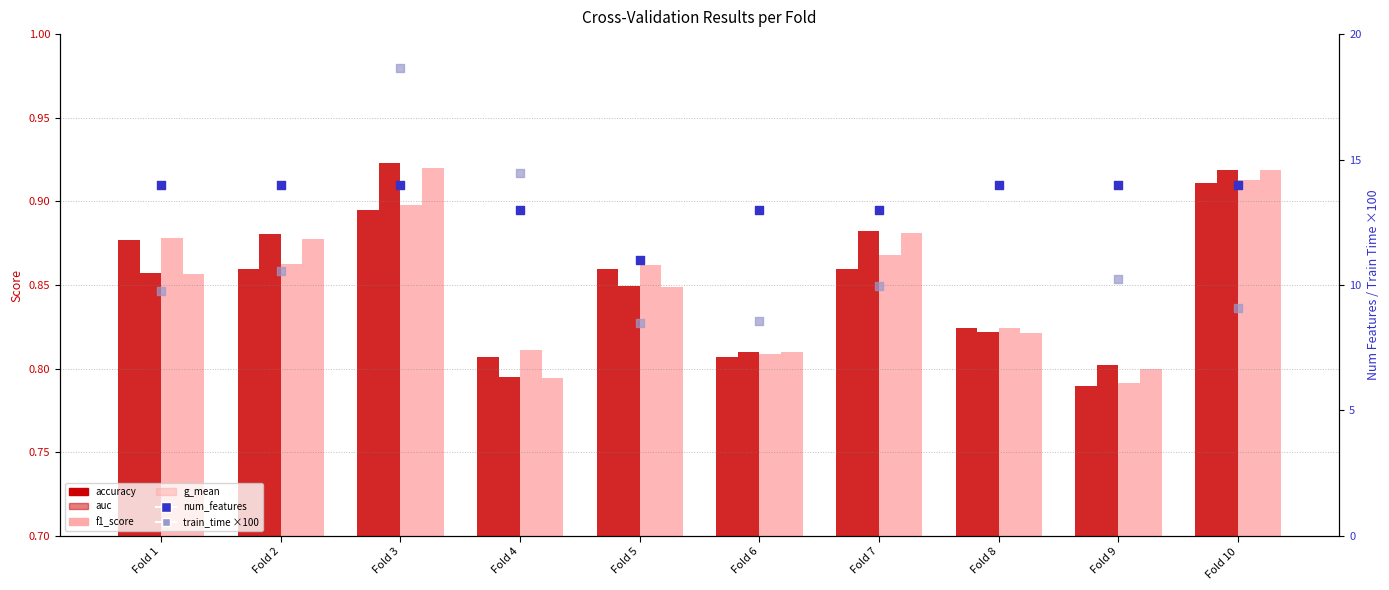

What are all the series names shown in the legend?

accuracy, auc, f1_score, g_mean, num_features, train_time (×100)